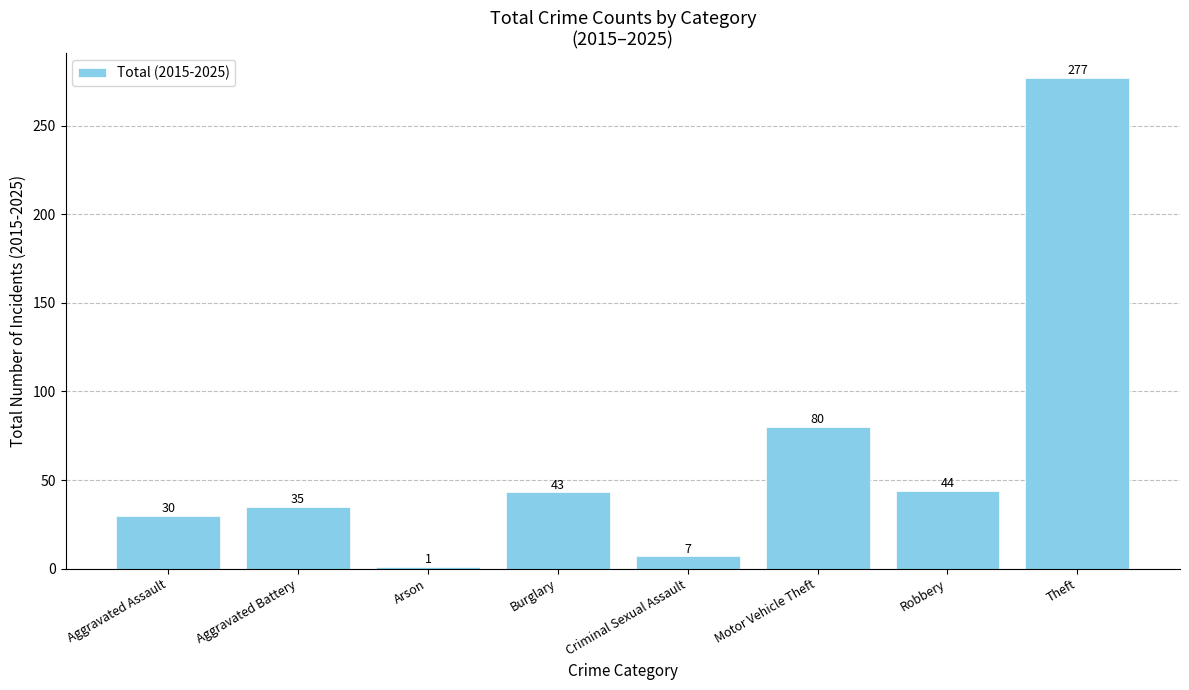

What position from the left is Arson?

3